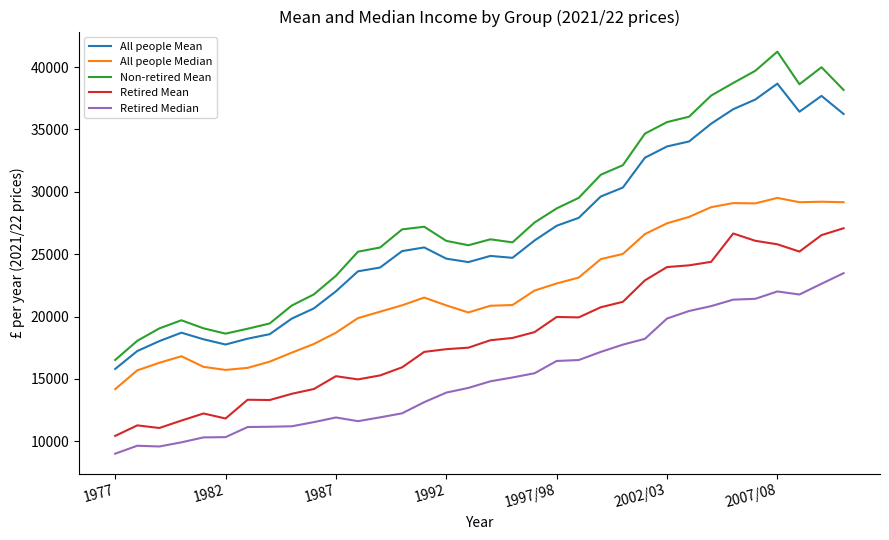

Which series has the largest range (max minus min)?

Non-retired Mean